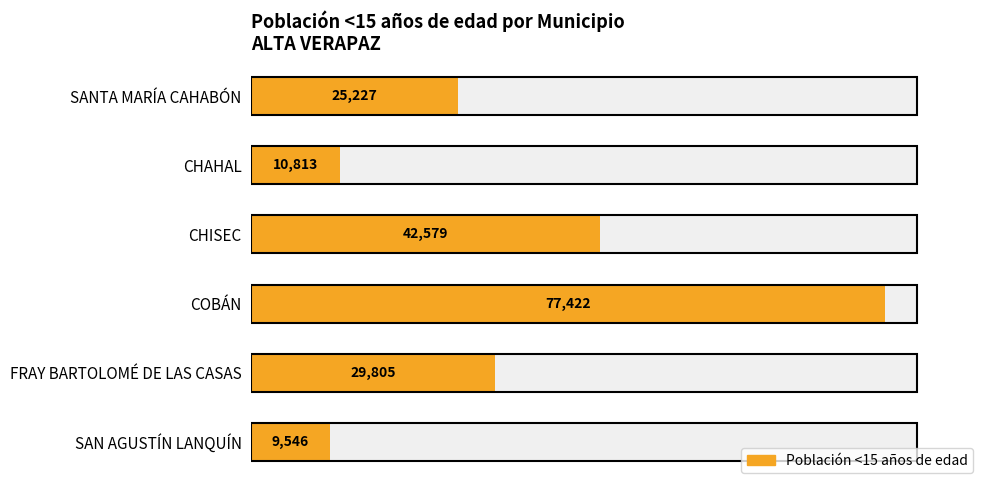

What is the value of the 6th bar from the left?

9546